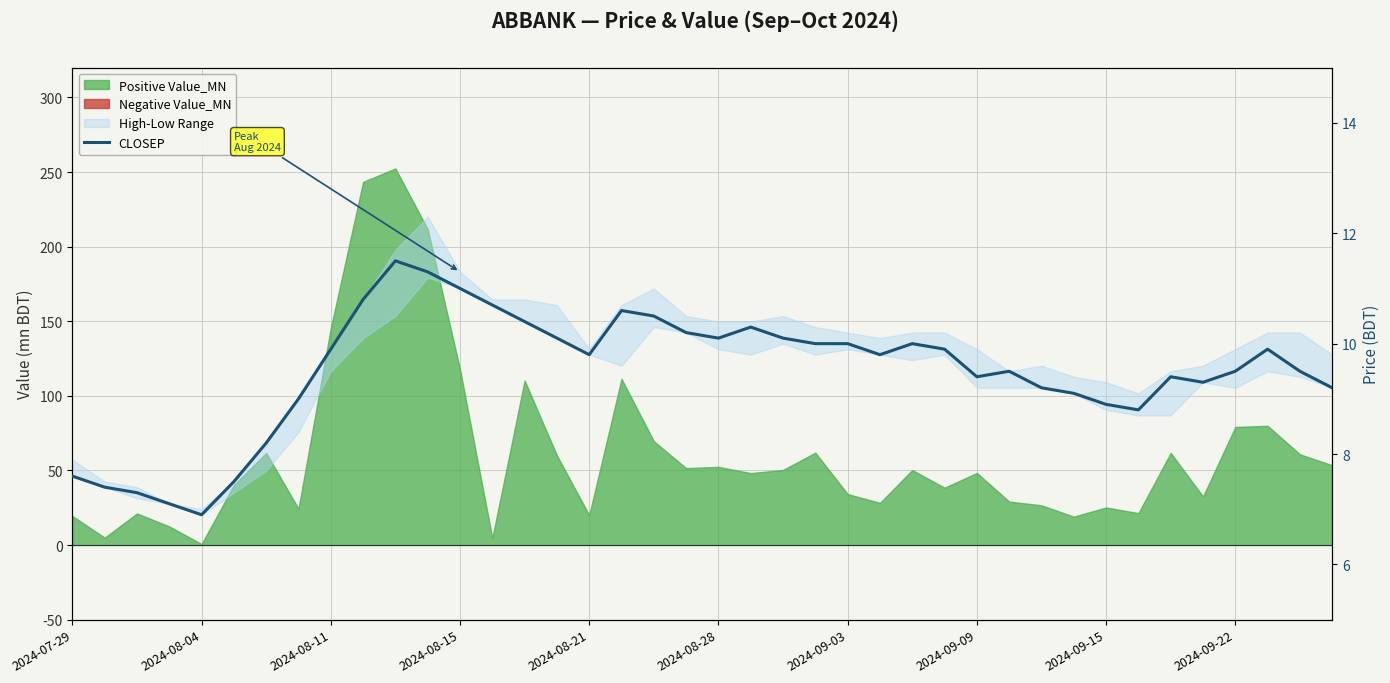

What position from the right is 2024-08-04?

39